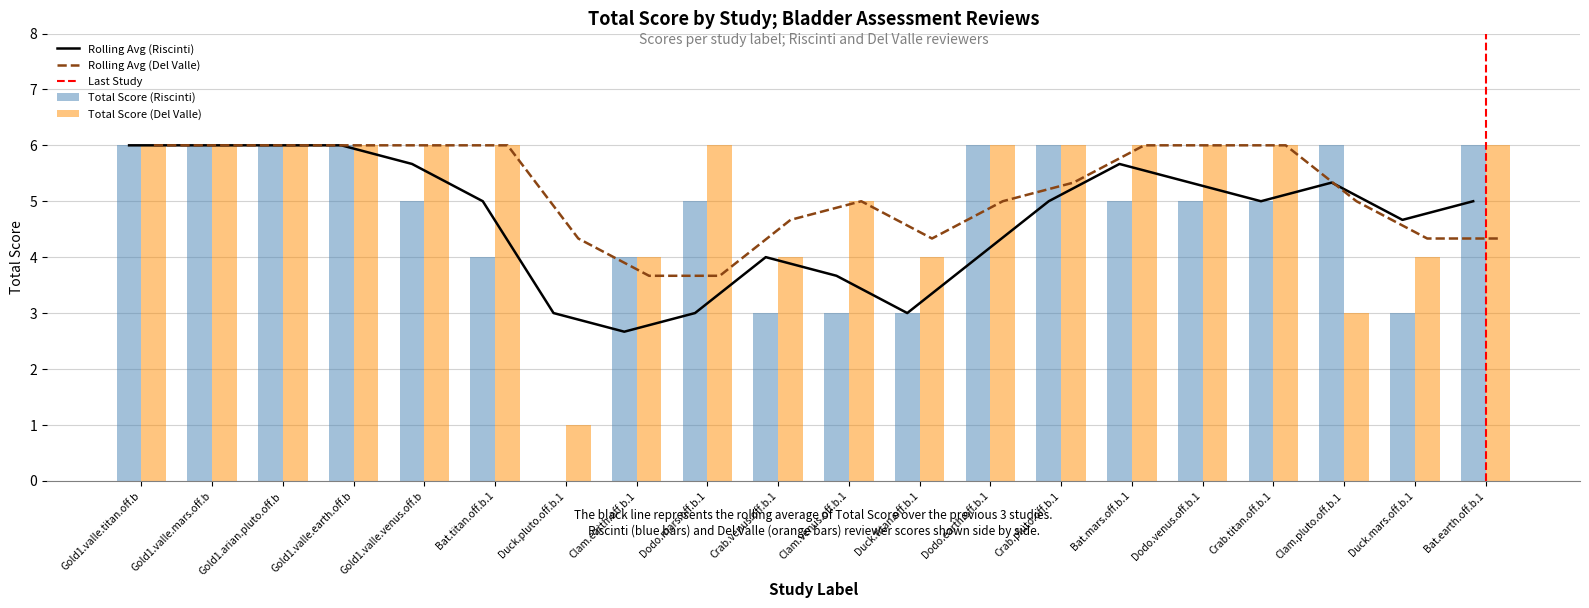

At which category does the chart reach its peak across all series?

Gold1.valle.titan.off.b